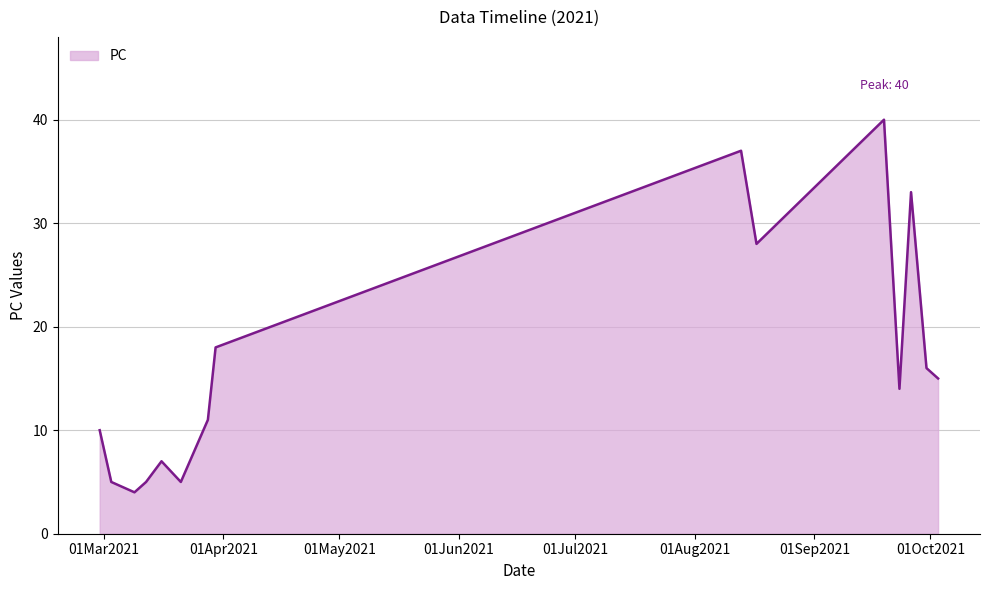

What is the greatest value displayed?

40